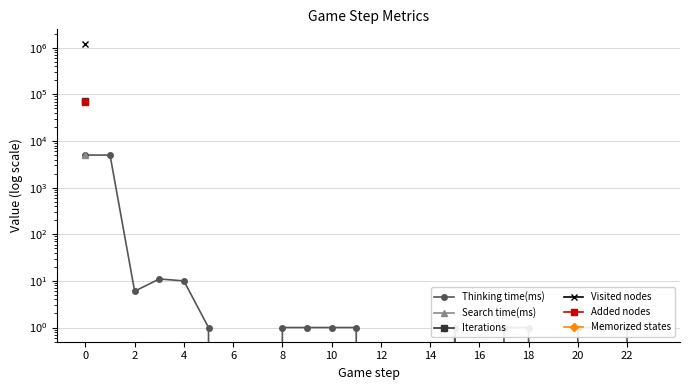

Which has a higher value, 10 or 22?

10